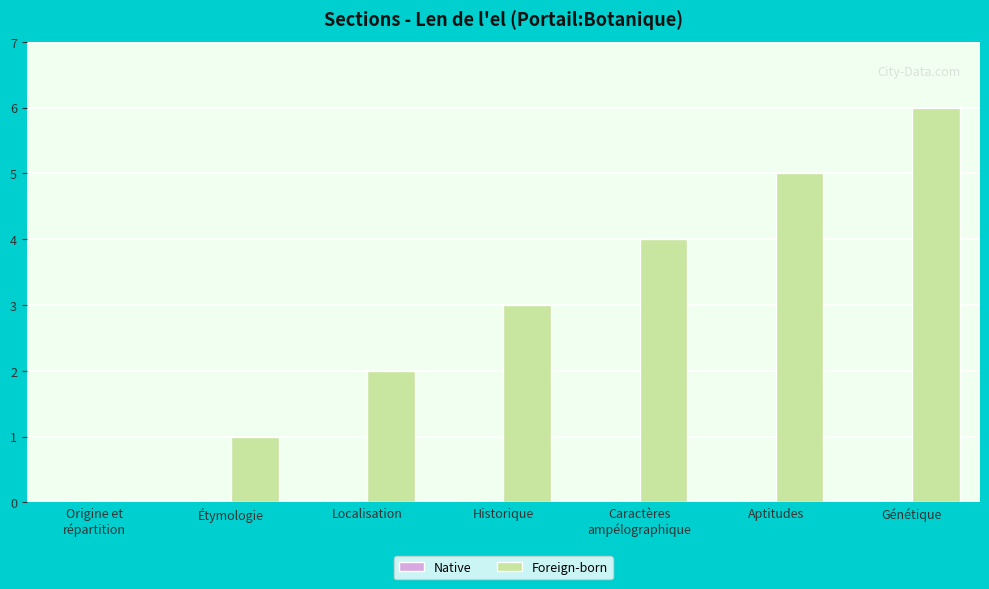

Does the chart contain stacked bars?

No